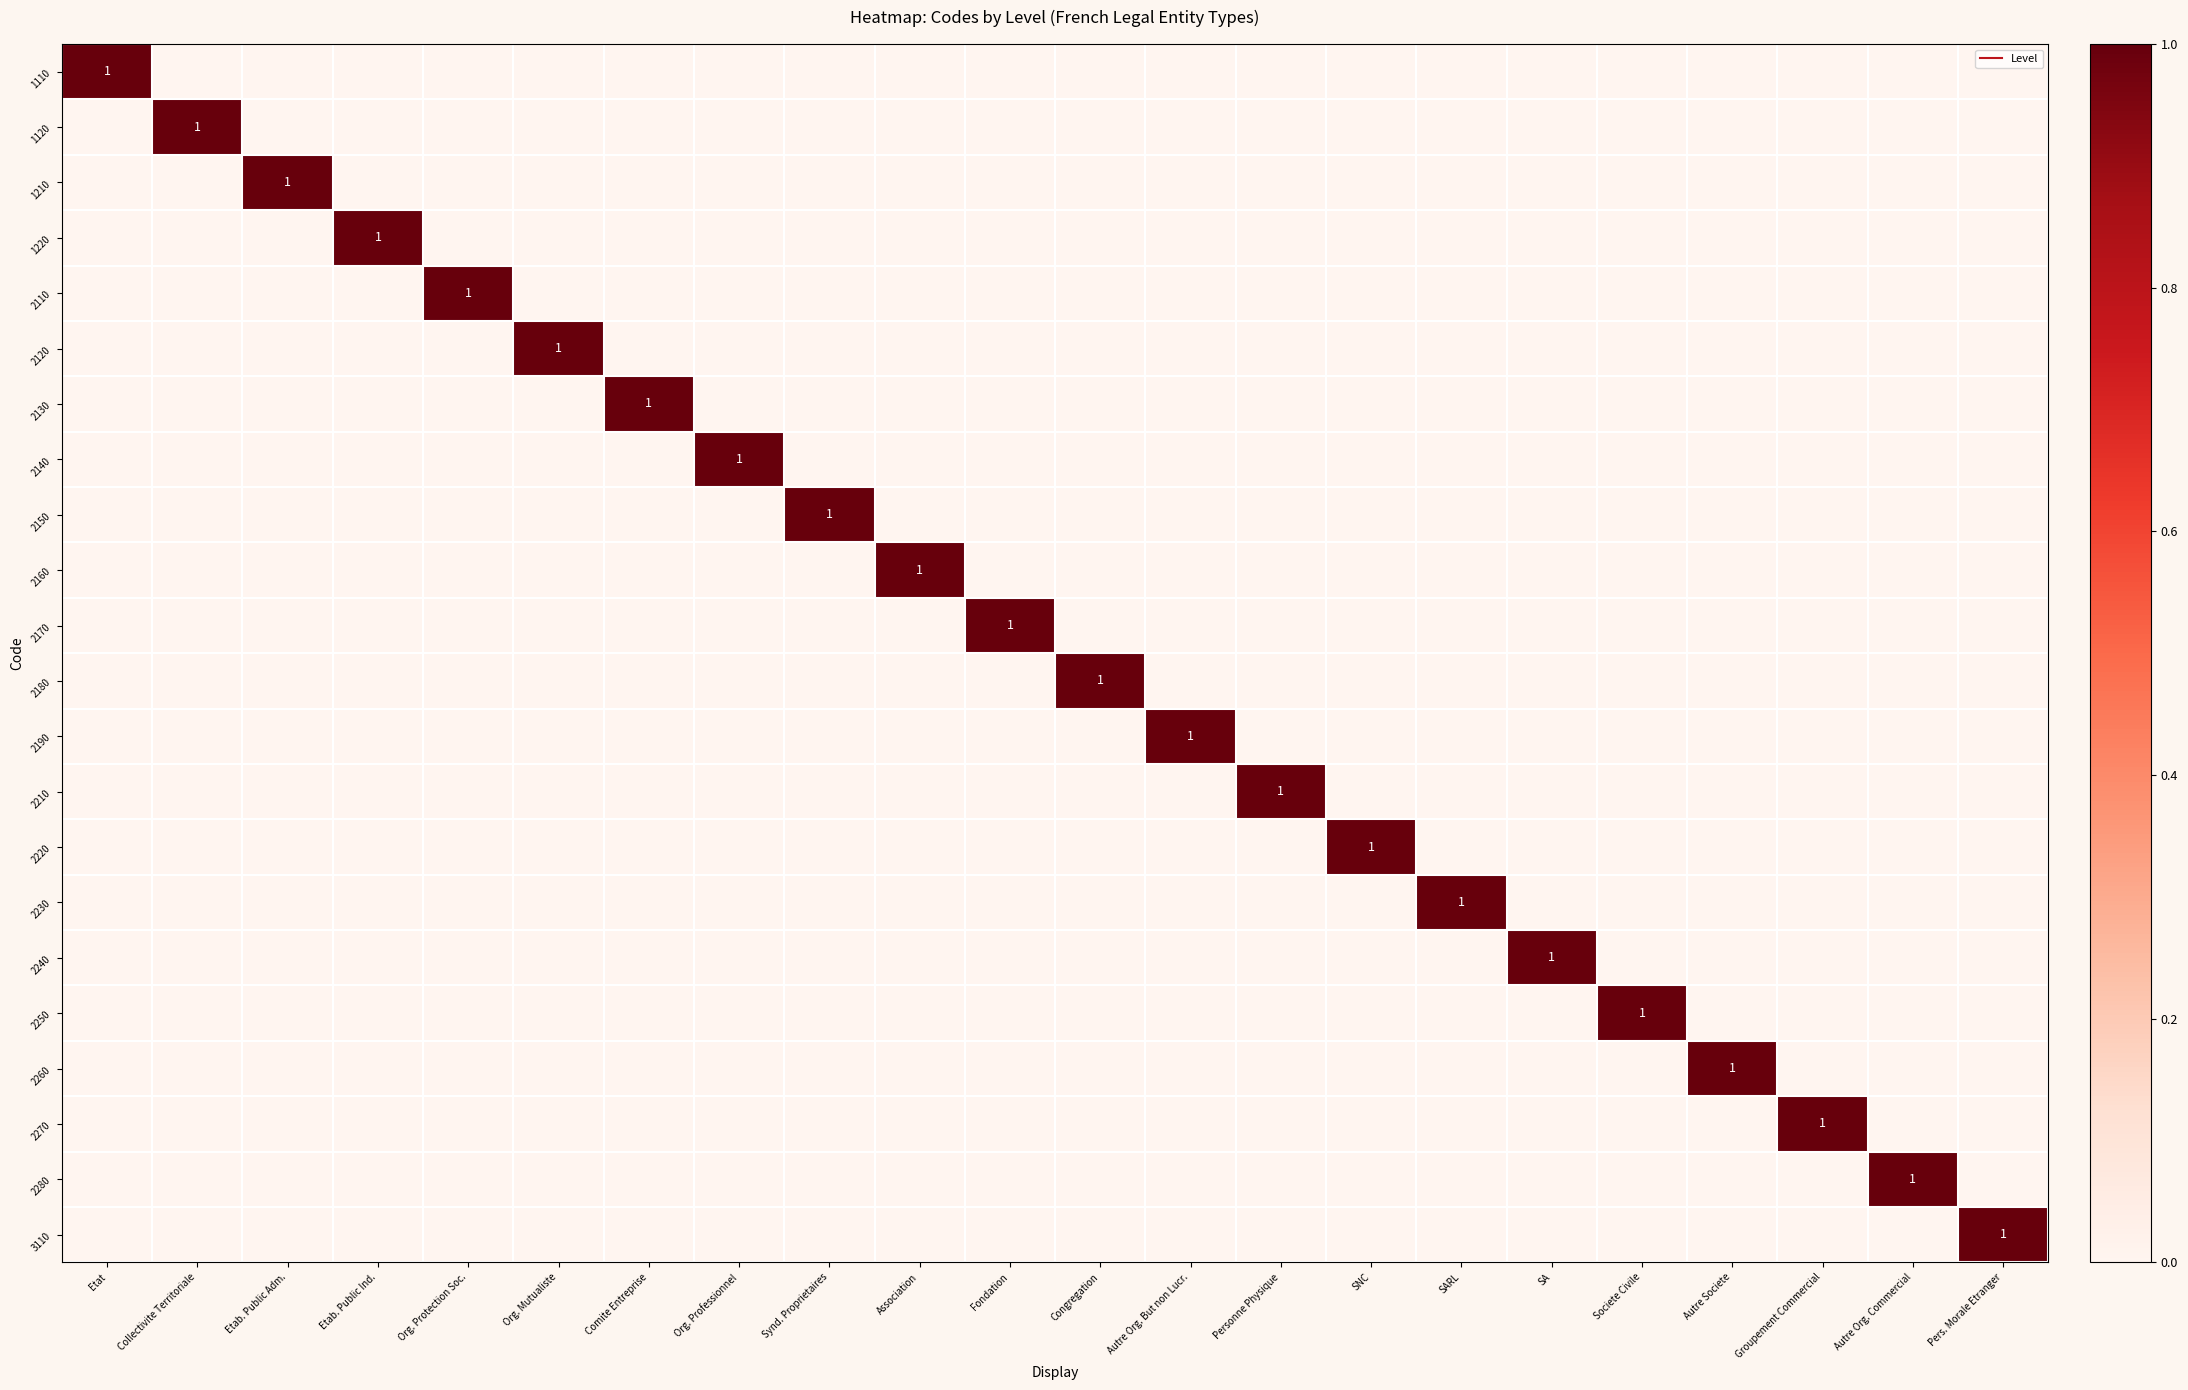

How many values in 3110 are above zero?

1